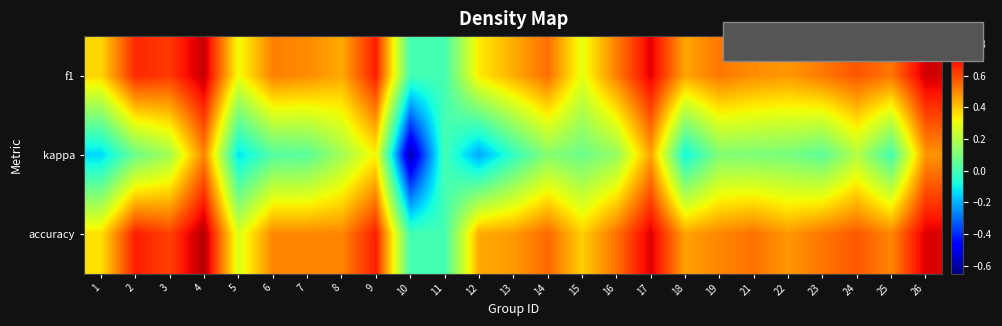

At which category is the sum across all series the highest?

4